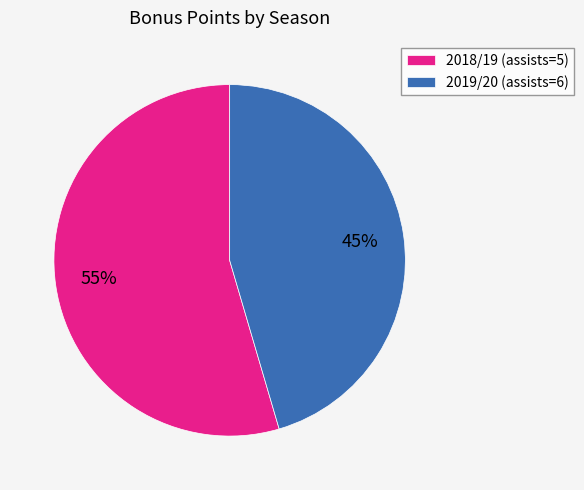

Which slice is the smallest?

2019/20 (assists=6)